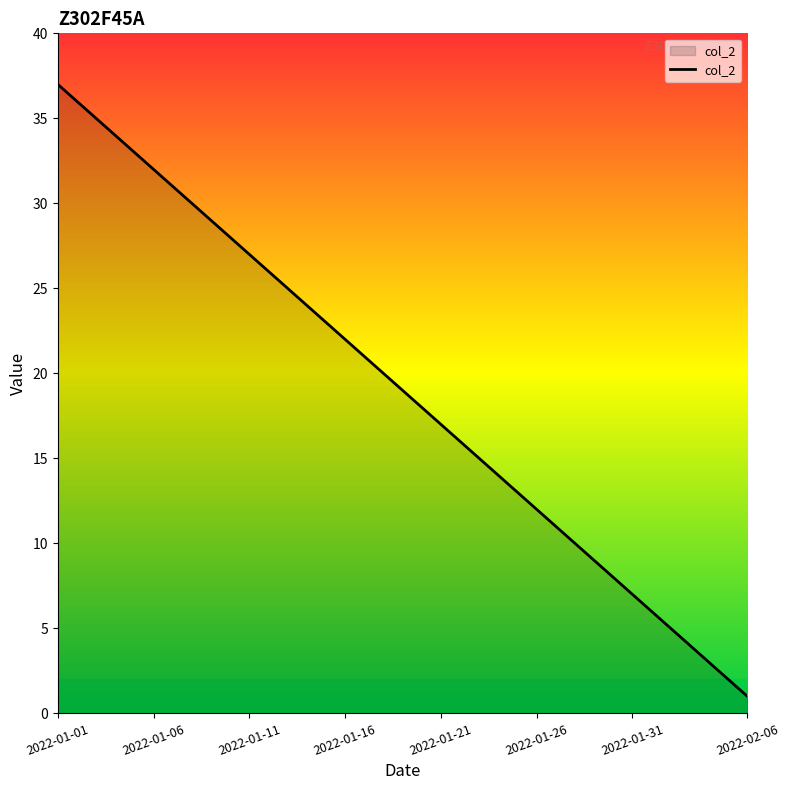

How many categories are shown in the chart?

37